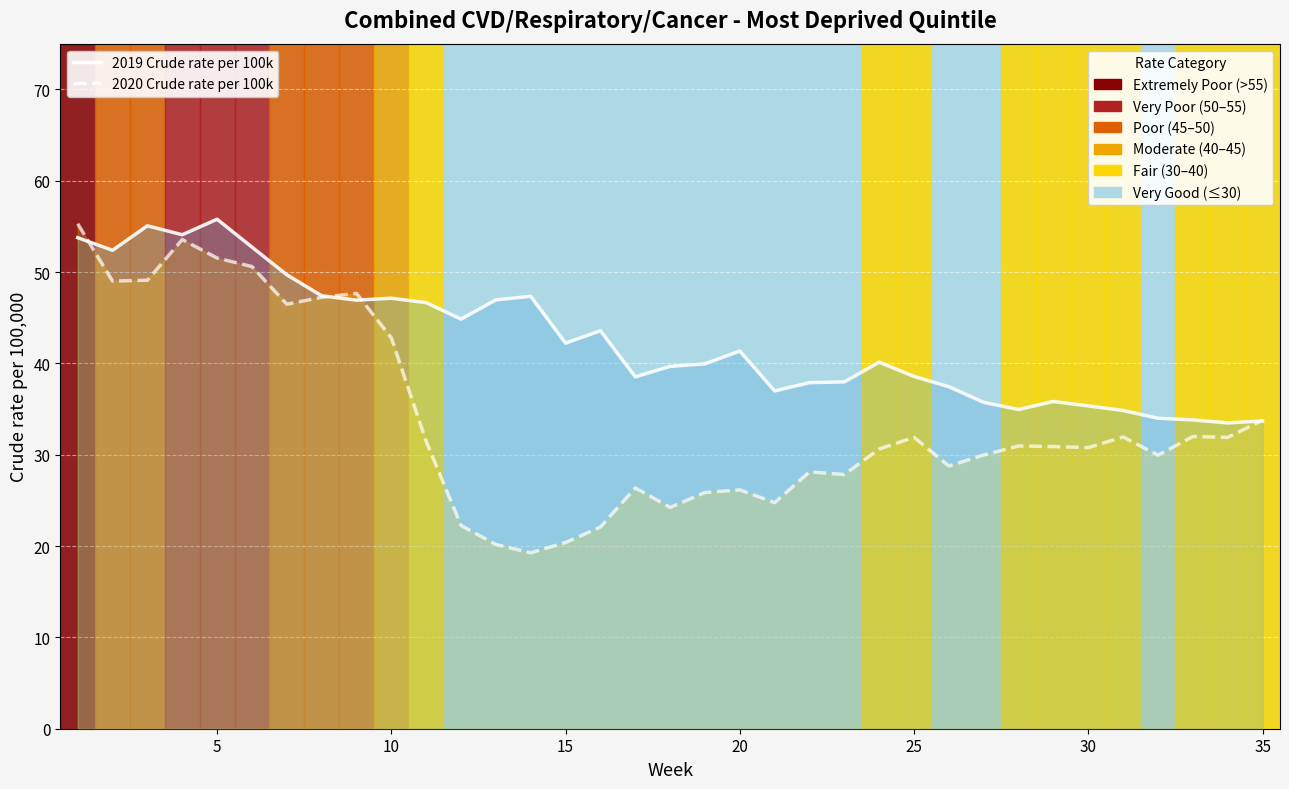

At how many categories does at least one series exceed 23?

35